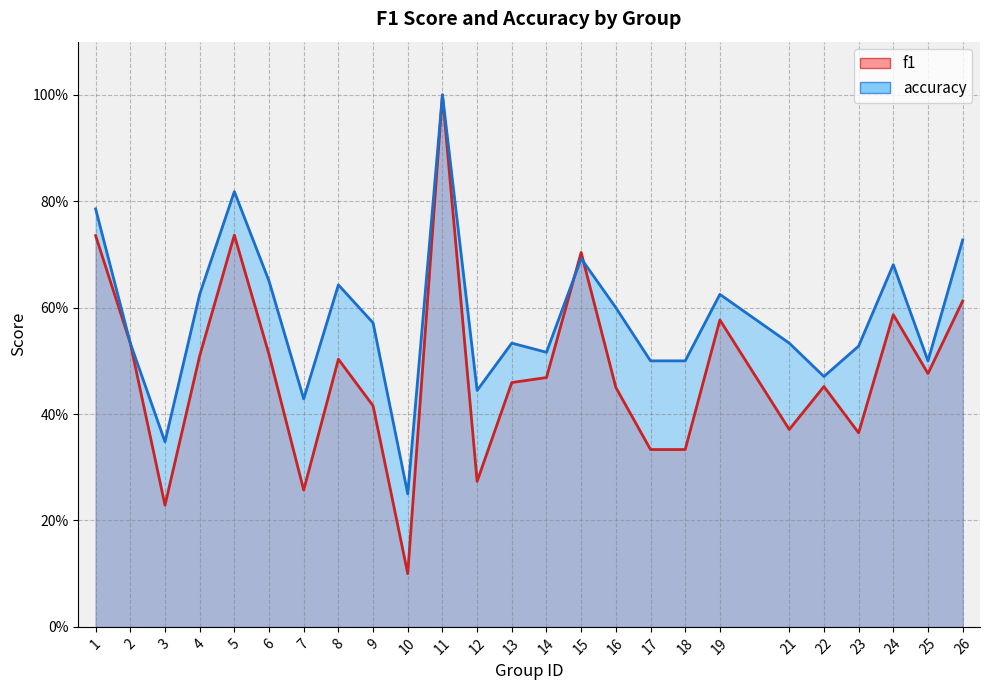

Between 12 and 4, which is larger?

4